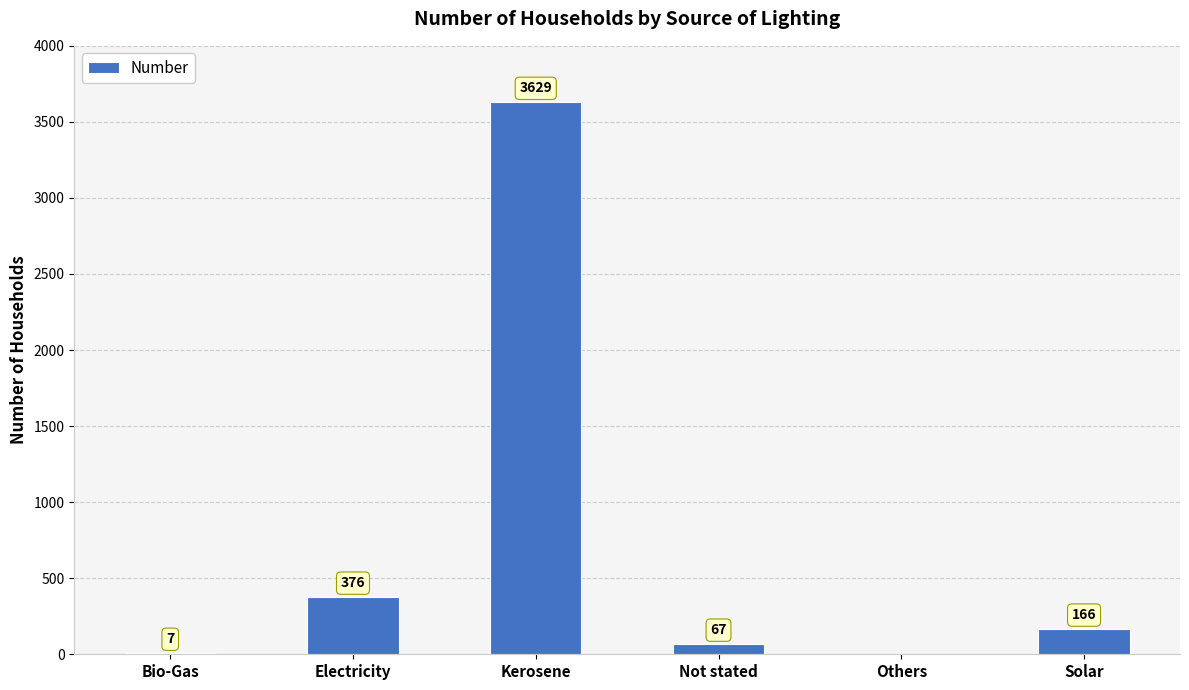

Between Solar and Kerosene, which is larger?

Kerosene